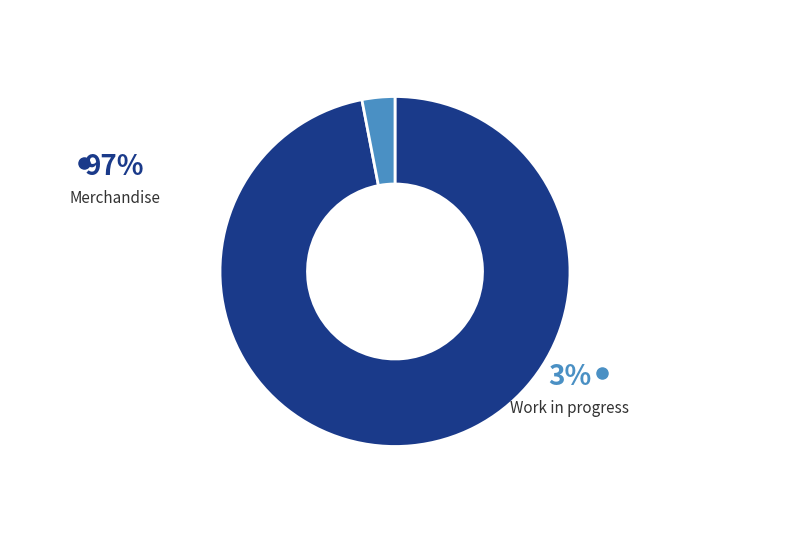

What is the majority slice?

Merchandise